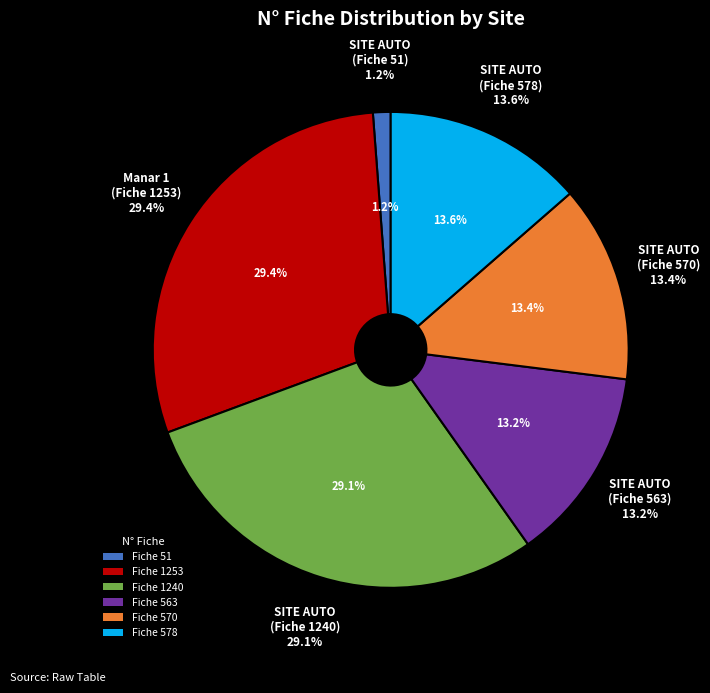

How many slices are in this pie chart?

6